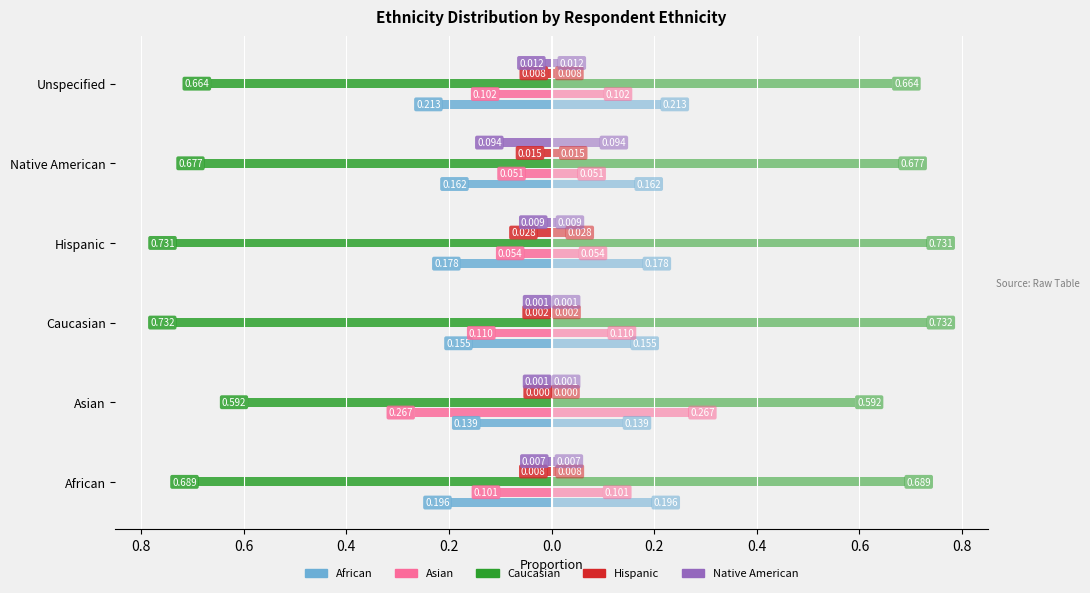

What is the difference between the maximum and second lowest values in the Caucasian series?

0.1